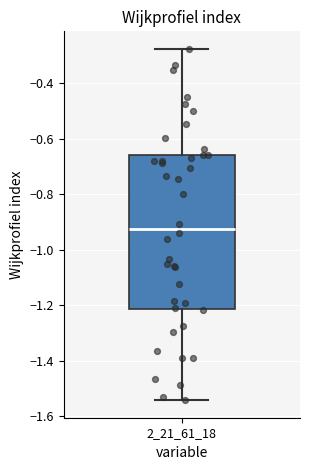

Where does the lower whisker of the box at x = 2_21_61_18 end on the y-axis? The values are not printed on the chart, so give them approximately, as read against the axis.

-1.54